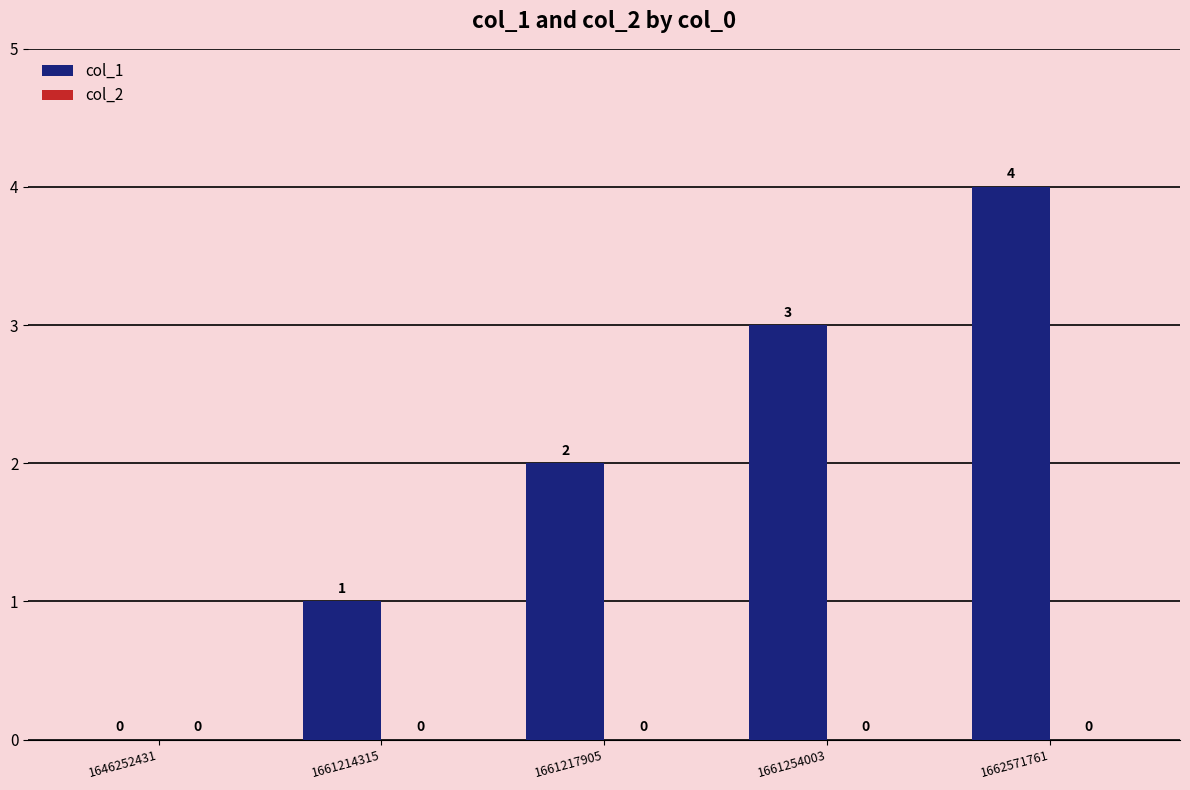

What is the greatest value displayed?

4